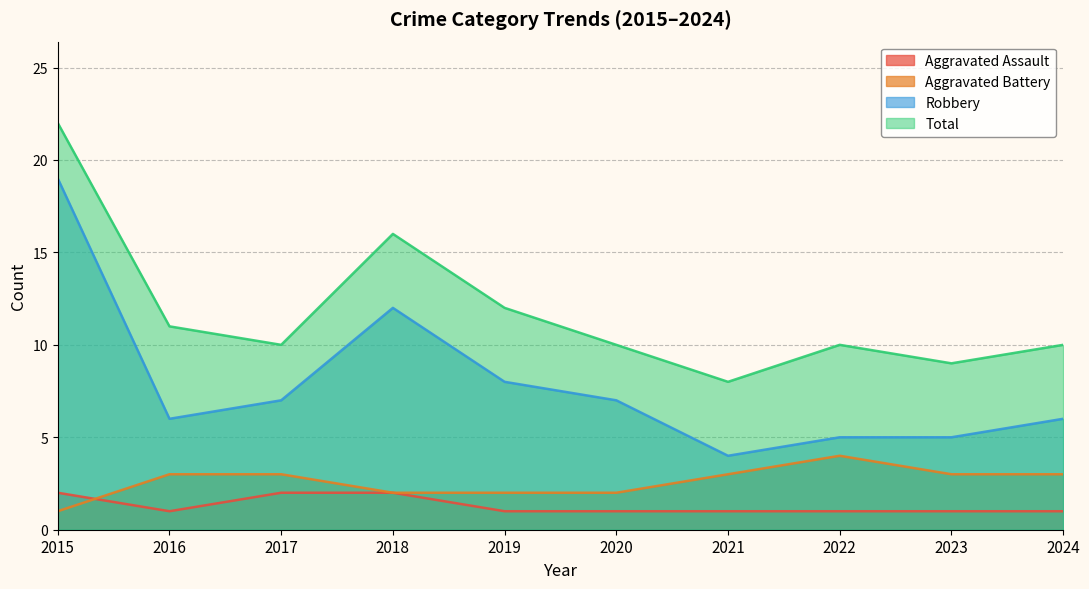

Between 2017 and 2021, which series saw the biggest shift?

Robbery